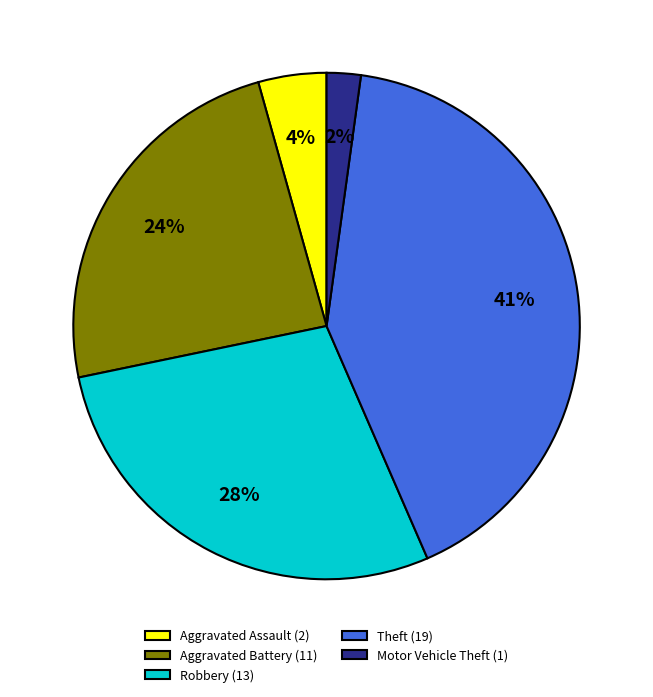

What percentage is the Aggravated Battery (11) slice, to the nearest percent?

24%